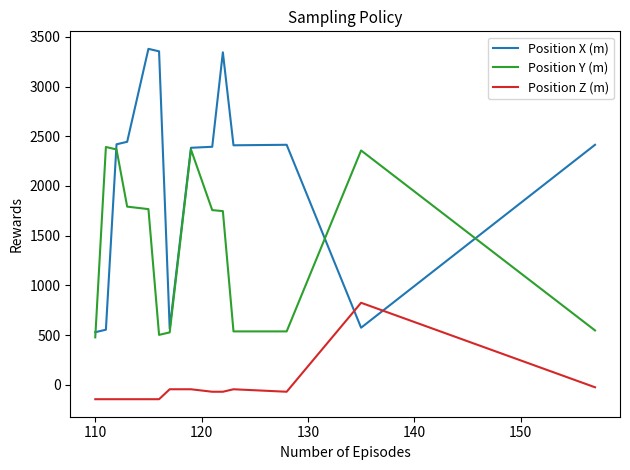

Which series has the largest range (max minus min)?

Position X (m)